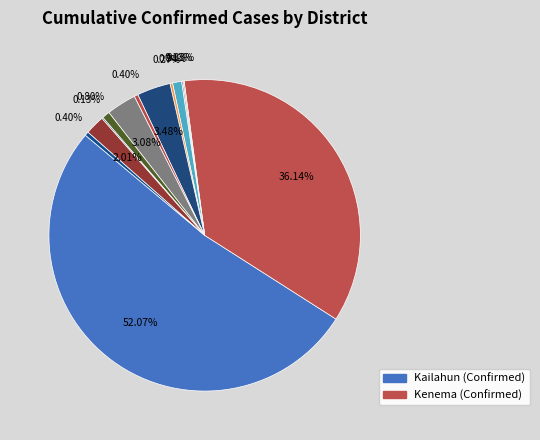

Which category accounts for the majority?

Kailahun